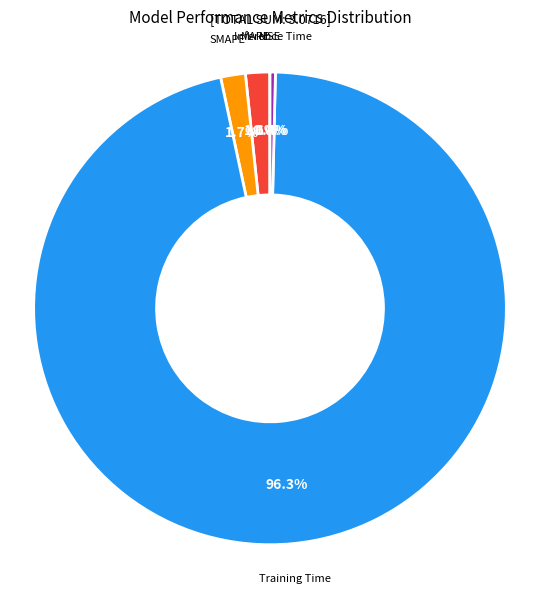

Which category has the biggest portion of the pie?

Training Time